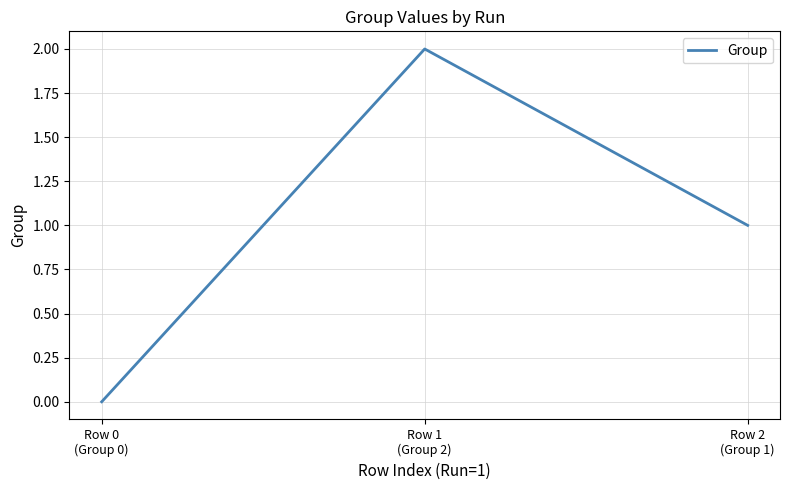

Is this an area chart (filled region under the line)?

No